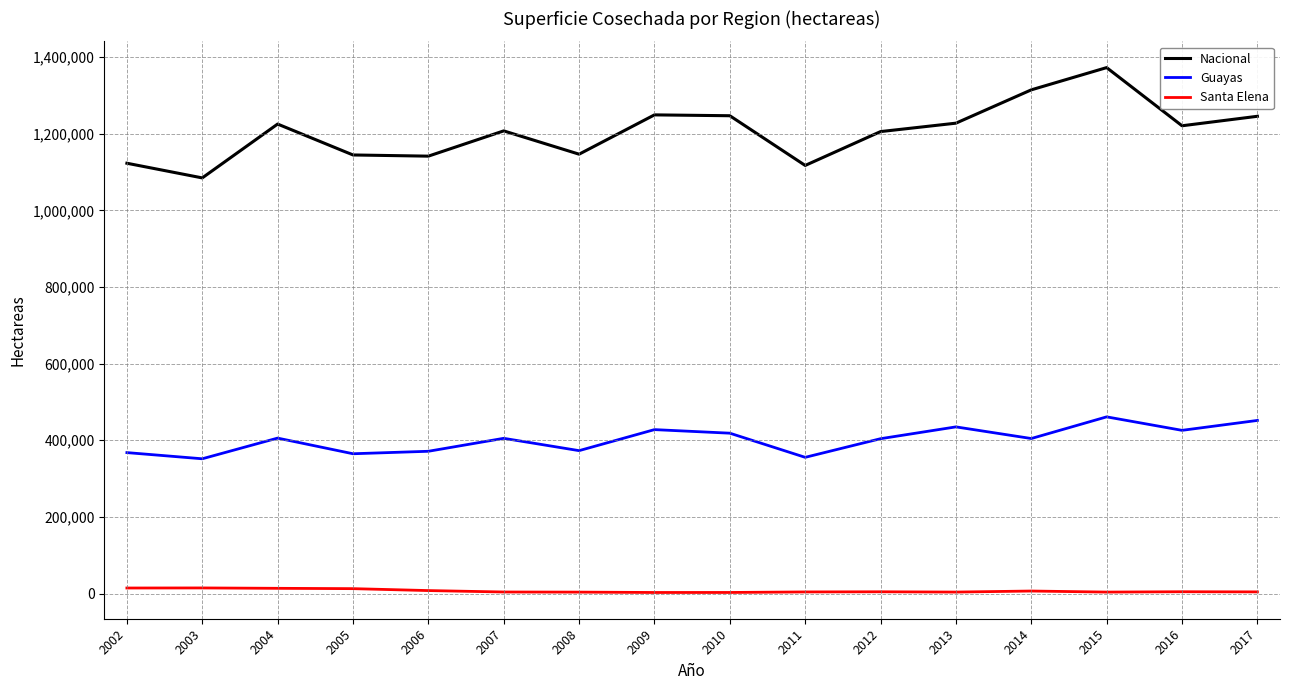

List the series in order of their overall mean, highest first.

Nacional, Guayas, Santa Elena